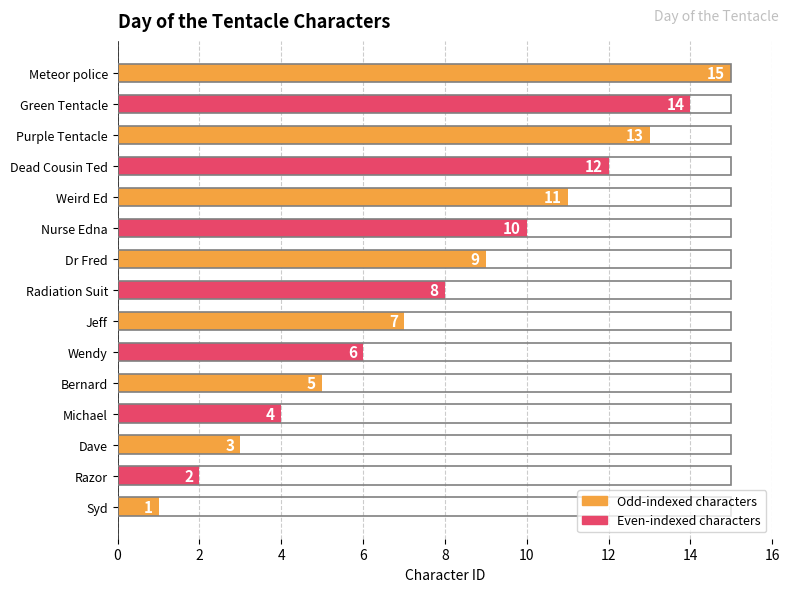

Are the bars grouped side by side (vs. stacked)?

No